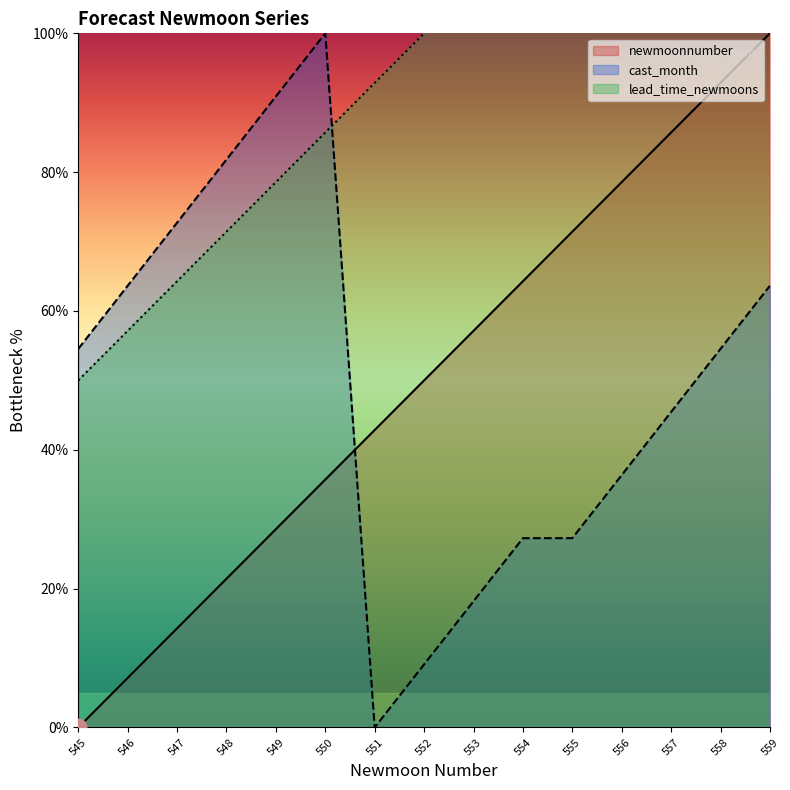

Rank the series by their maximum value, from highest to lowest.

lead_time_line, newmoonnumber_line, cast_month_line